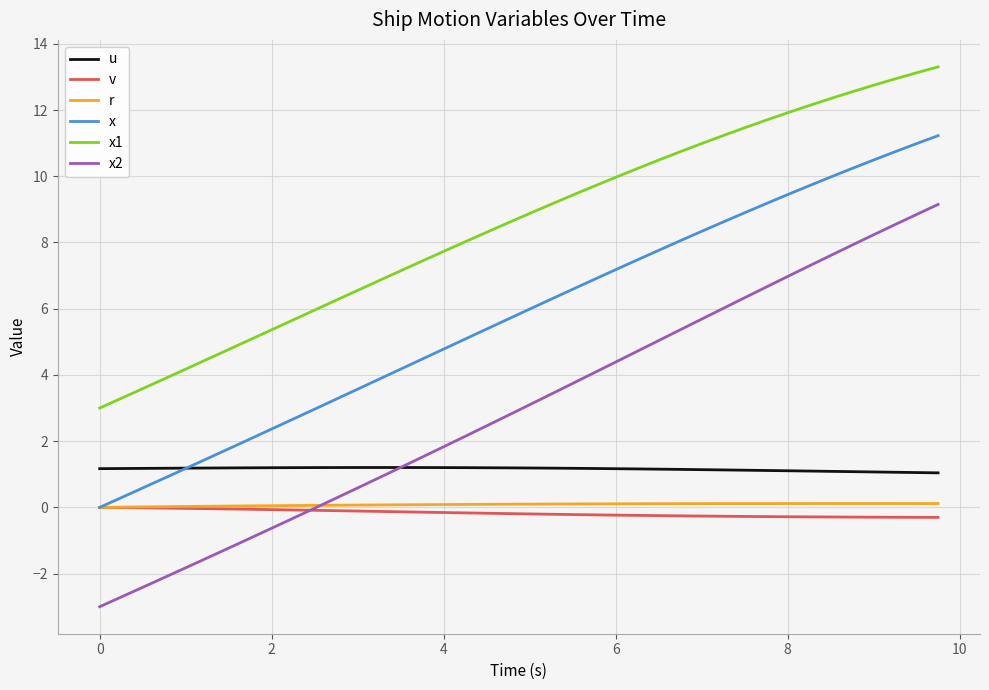

In u, how many points are higher than both neighbors (excluding endpoints)?

1